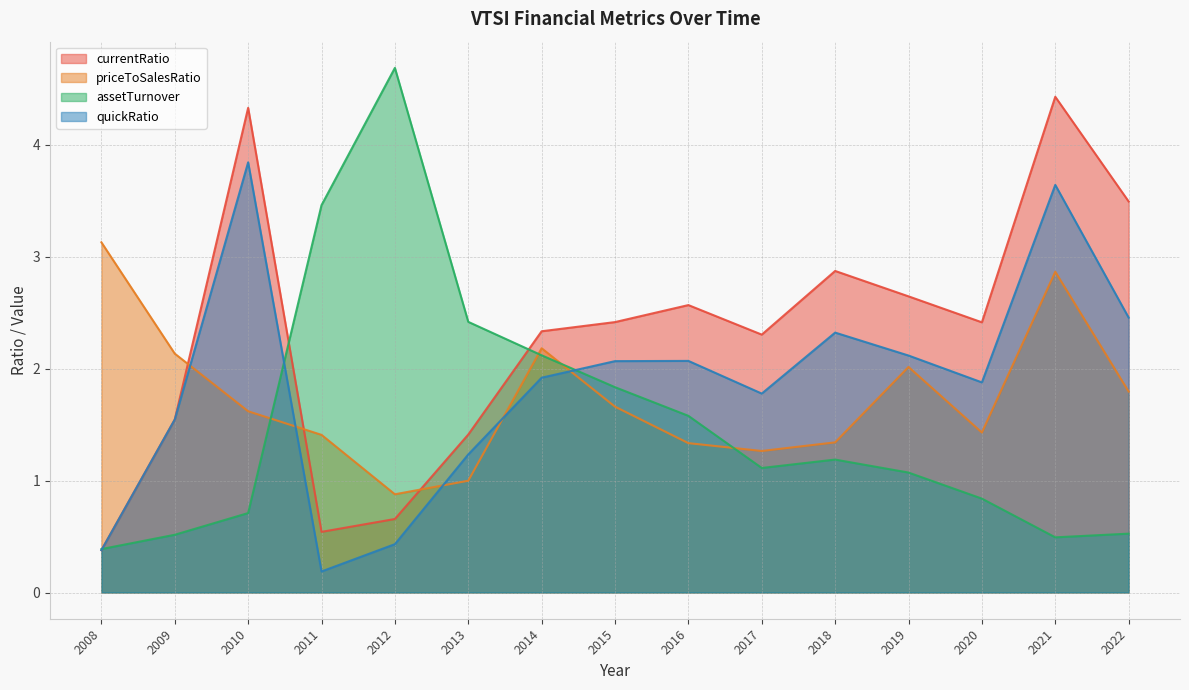

Which series has the widest spread of values?

assetTurnover